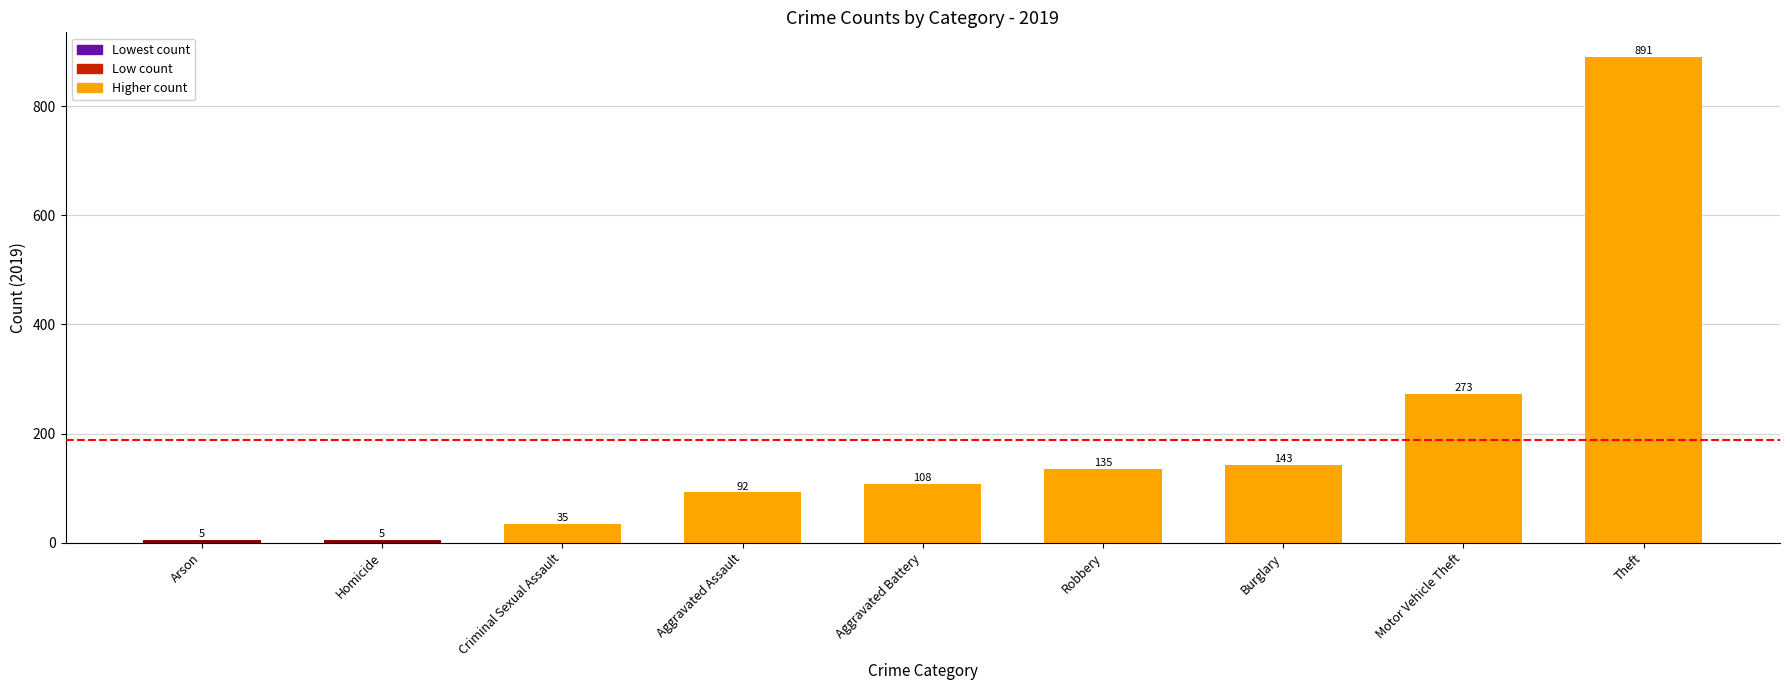

Where is the data nearest to the value 448?

Motor Vehicle Theft